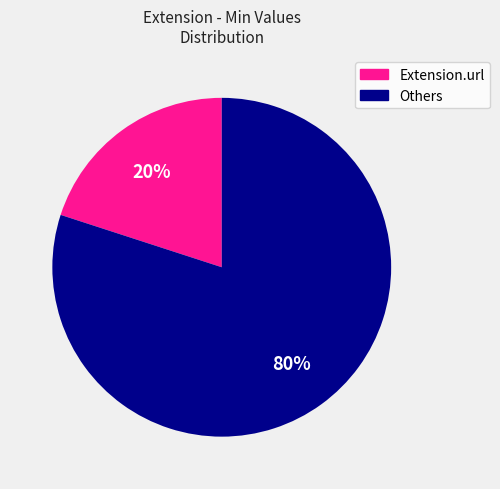

Is there a majority slice in this chart?

Yes